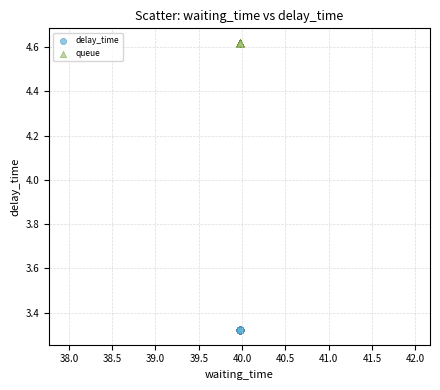

Which series reaches the maximum Y coordinate?

queue